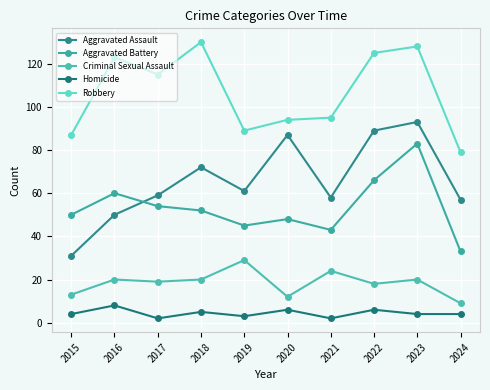

Reading right to left, extract all data points from this chart.

Aggravated Assault: 2024=57	2023=93	2022=89	2021=58	2020=87	2019=61	2018=72	2017=59	2016=50	2015=31
Aggravated Battery: 2024=33	2023=83	2022=66	2021=43	2020=48	2019=45	2018=52	2017=54	2016=60	2015=50
Criminal Sexual Assault: 2024=9	2023=20	2022=18	2021=24	2020=12	2019=29	2018=20	2017=19	2016=20	2015=13
Homicide: 2024=4	2023=4	2022=6	2021=2	2020=6	2019=3	2018=5	2017=2	2016=8	2015=4
Robbery: 2024=79	2023=128	2022=125	2021=95	2020=94	2019=89	2018=130	2017=115	2016=123	2015=87